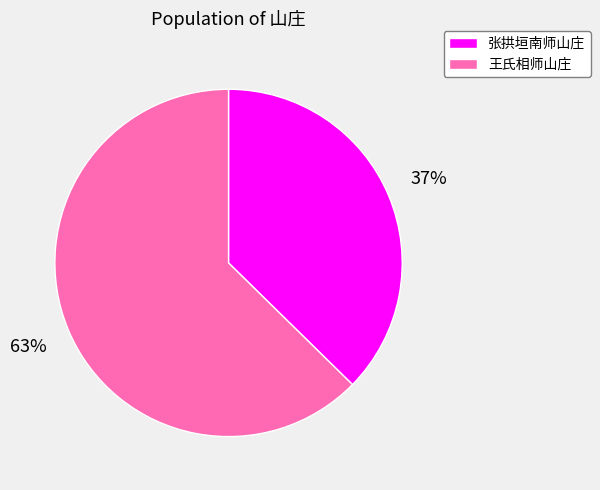

Is 王氏相师山庄 the majority of the pie?

Yes